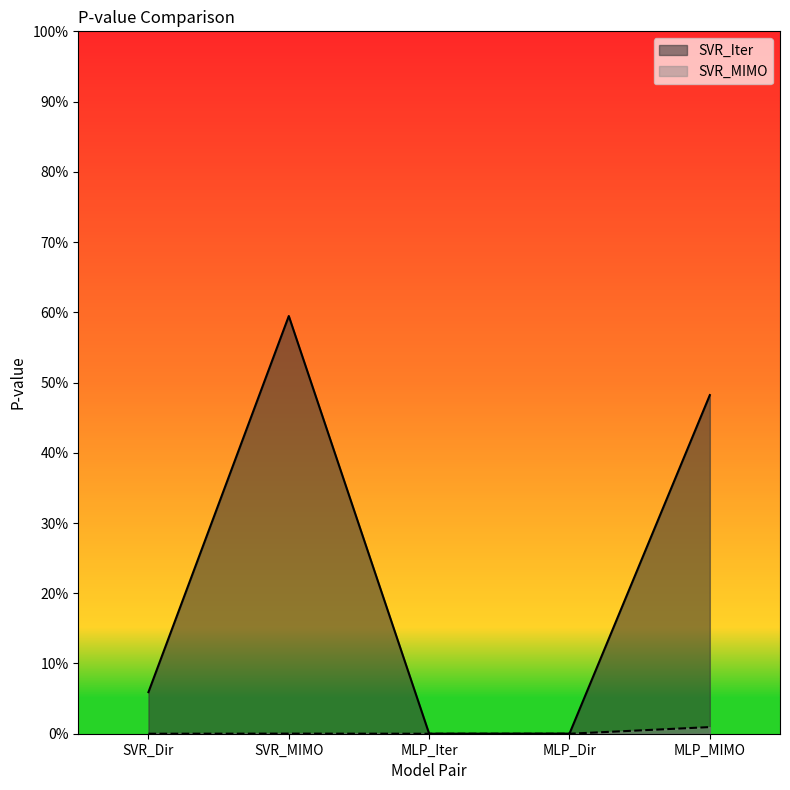

True or false: SVR_MIMO has a value of 0.0 at SVR_MIMO.

True